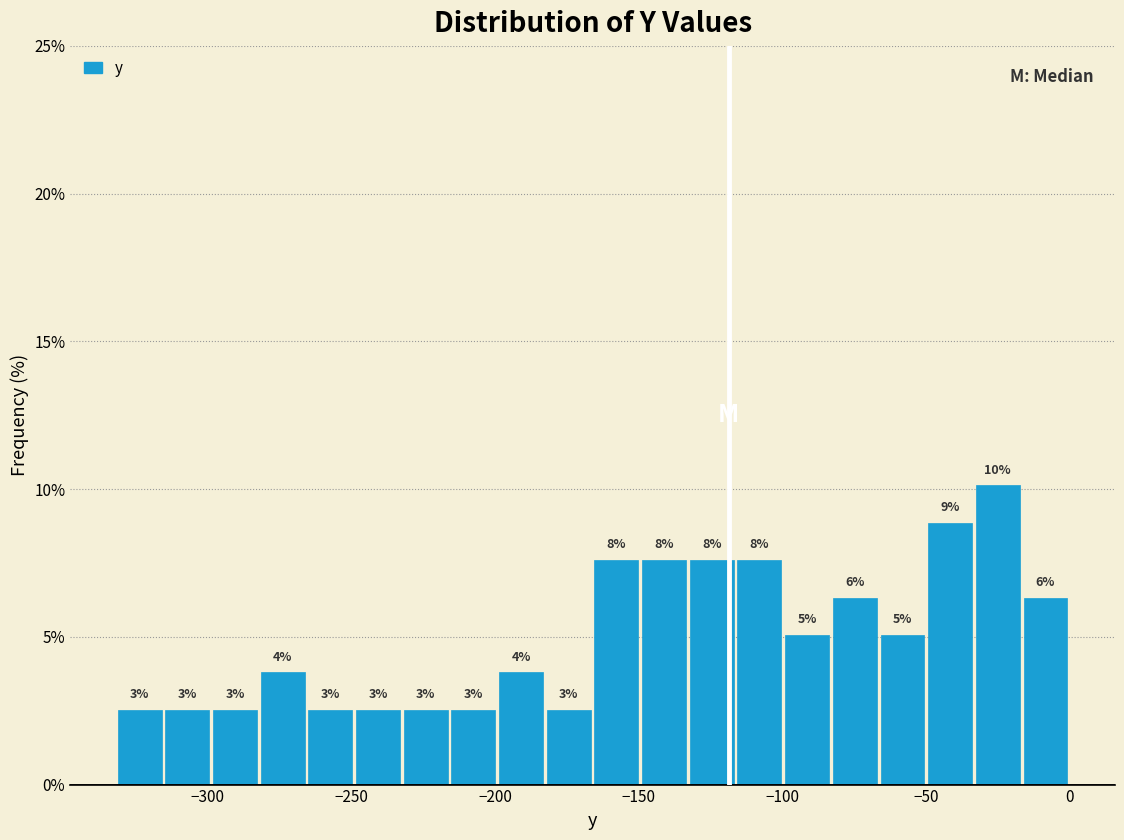

Around what value on the x-axis is the tallest bar? Give the approximate position of its centre, as read against the axis.

-25